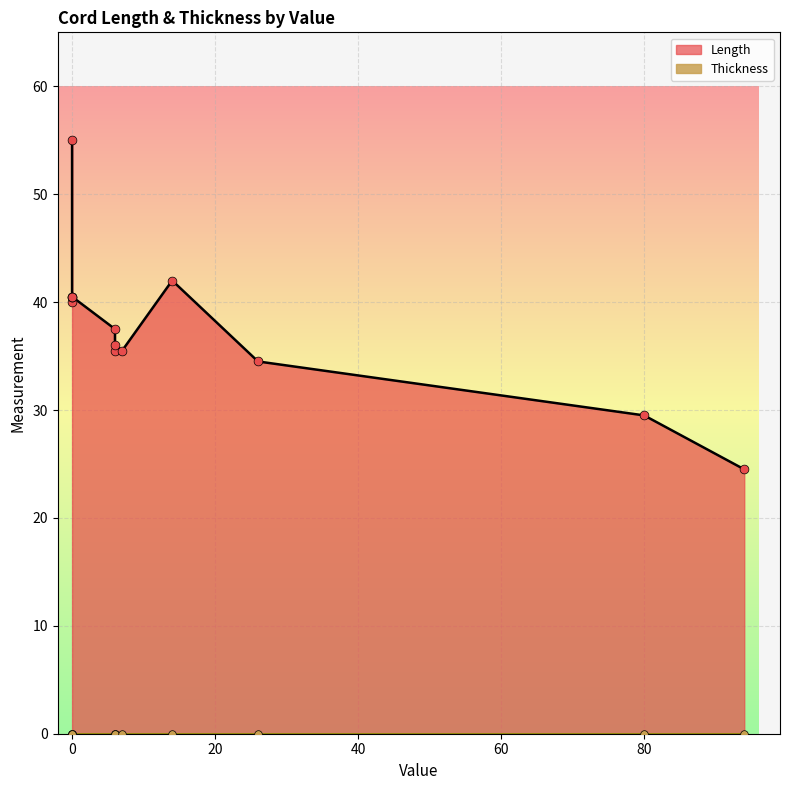

Which series reaches the minimum Y coordinate?

Thickness